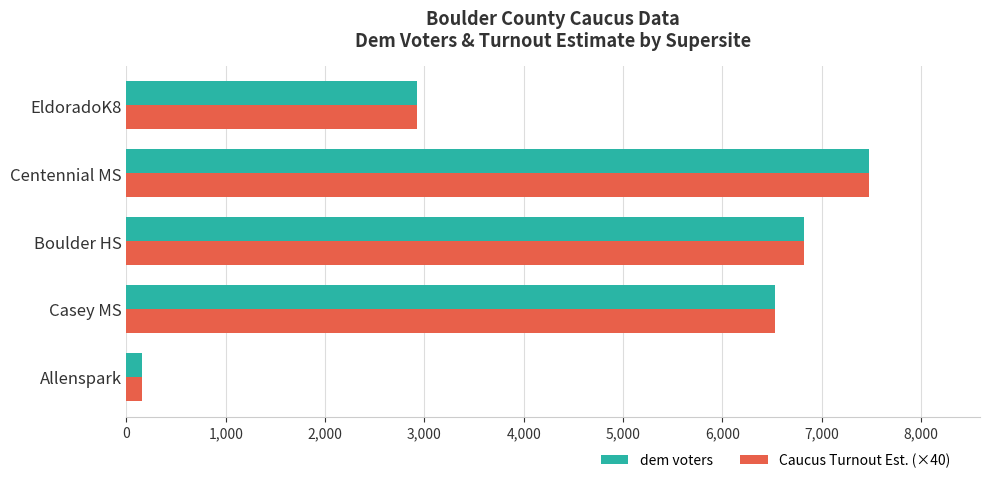

What is the difference between the second highest and second lowest values in the Caucus Turnout Est. (×40) series?

3892.0